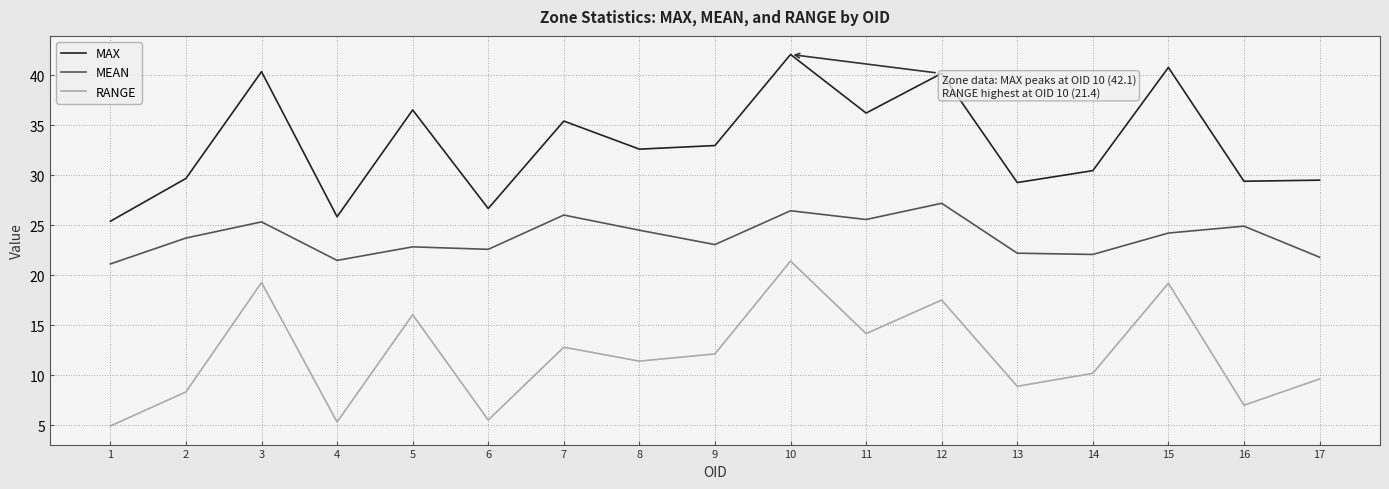

True or false: MAX and MEAN cross at least once.

False